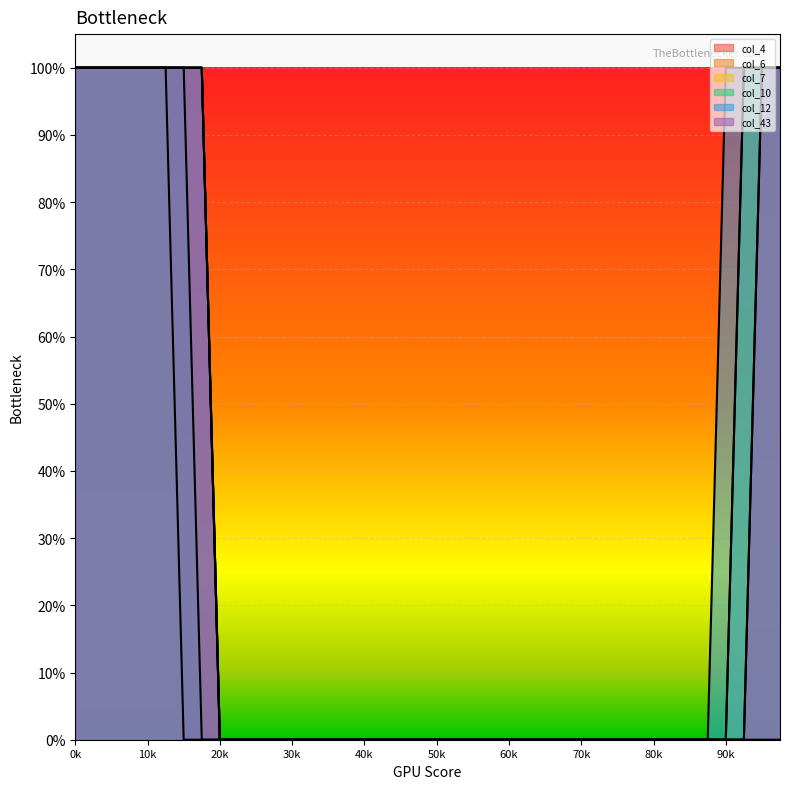

True or false: col_7 has a value of 0 at 21.

True